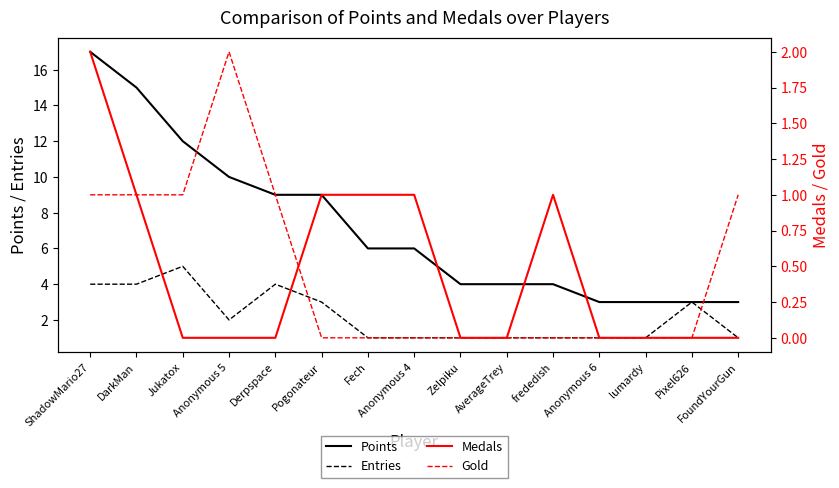

What is the label of the 13th point from the right?

Jukatox